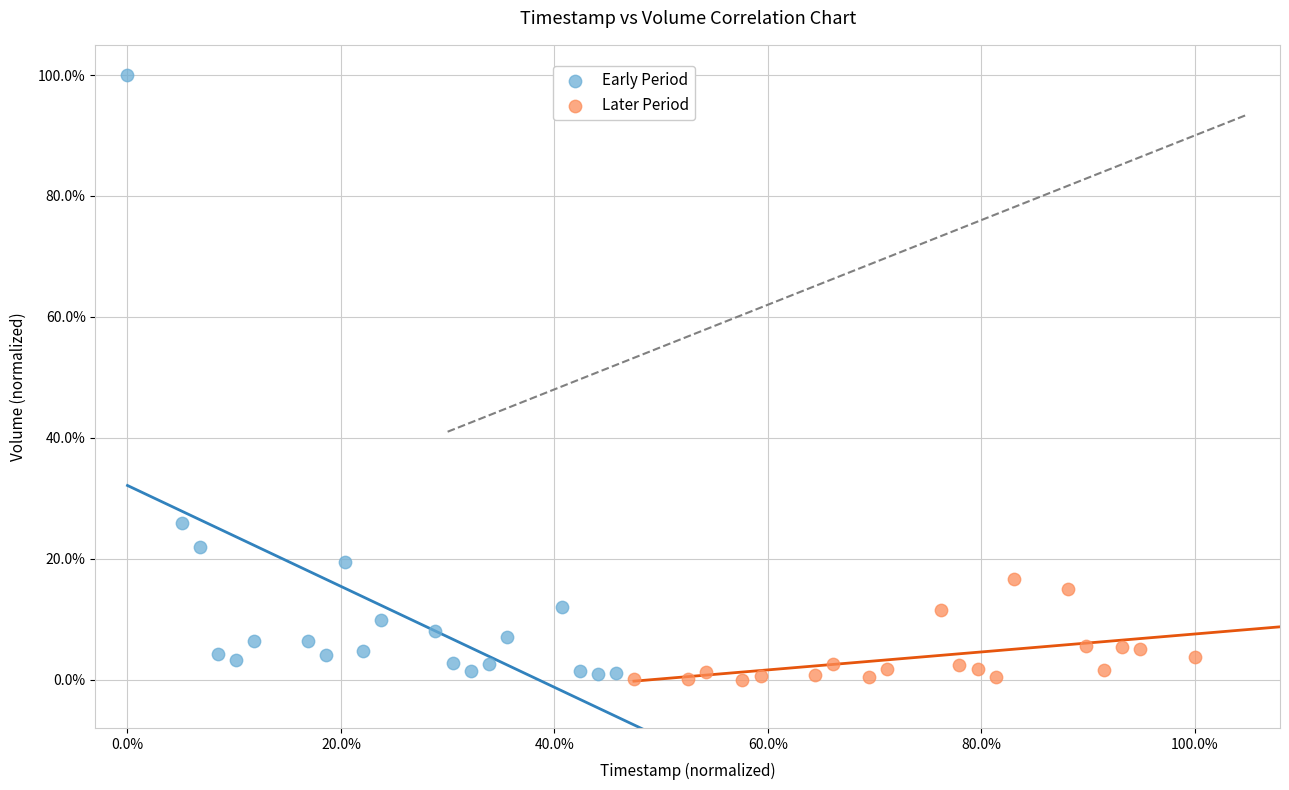

What are all the series names shown in the legend?

Early Period, Later Period